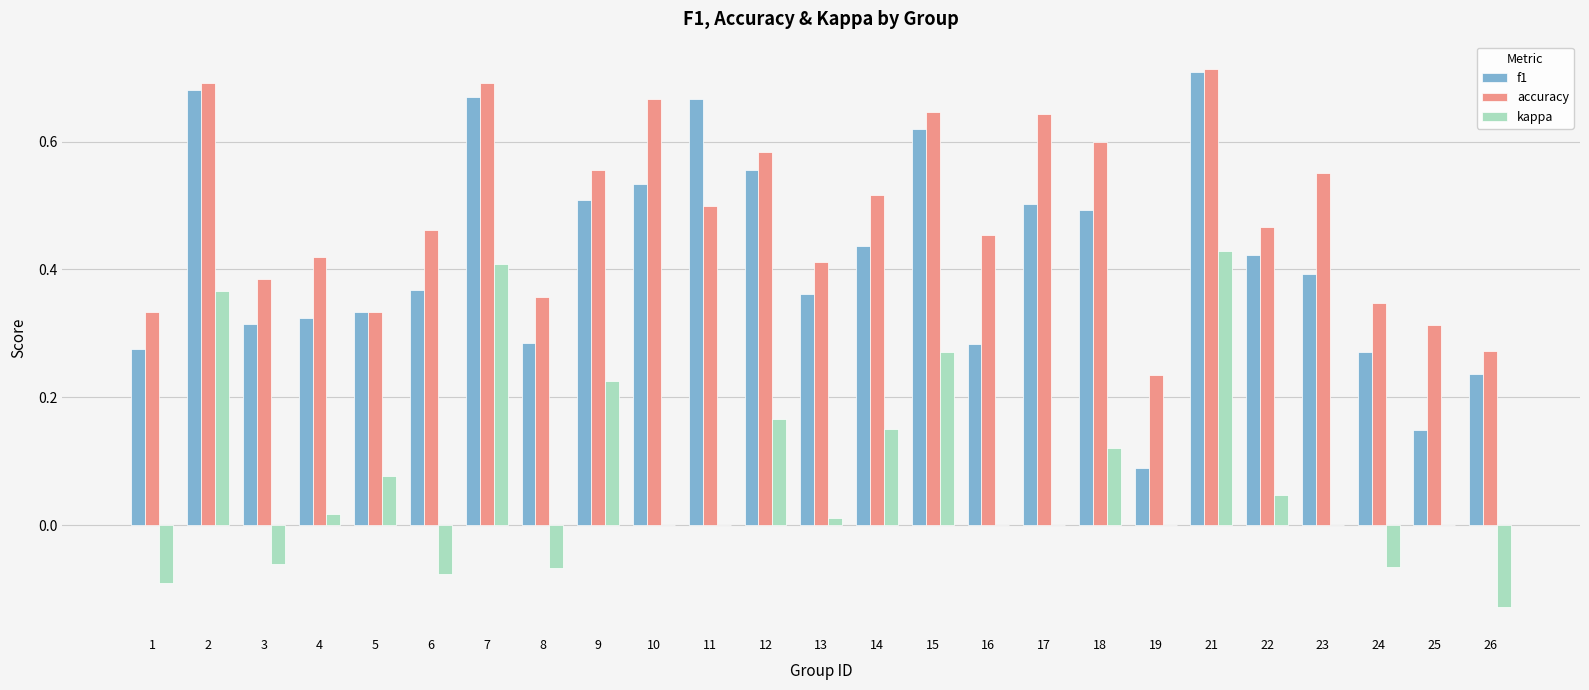

Which category has the highest value in the kappa series?

21